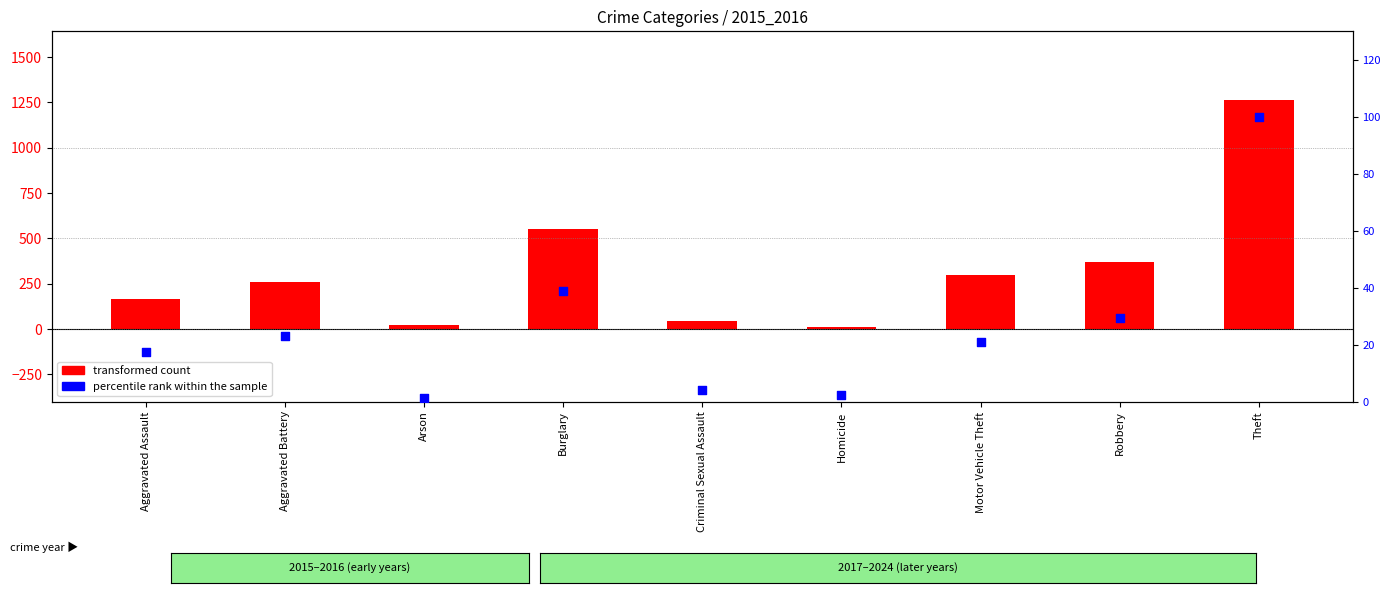

At which category is the sum across all series the highest?

Theft